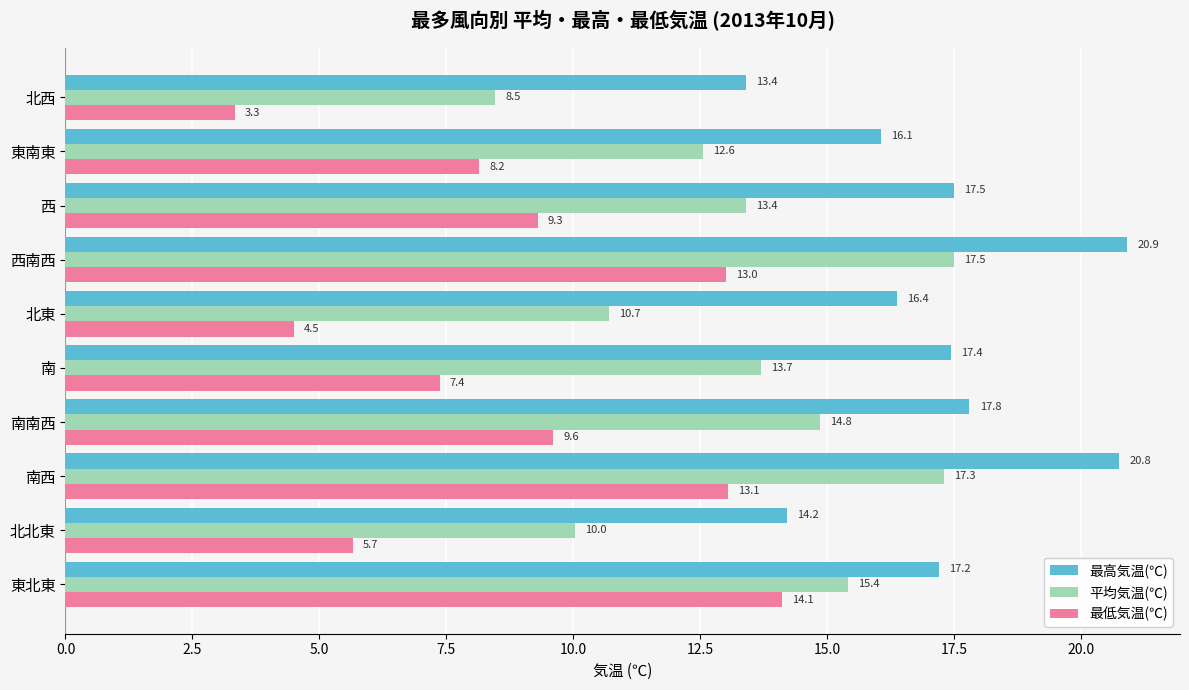

The 最高気温(℃) series shows 20.9 at 西南西. True or false?

True